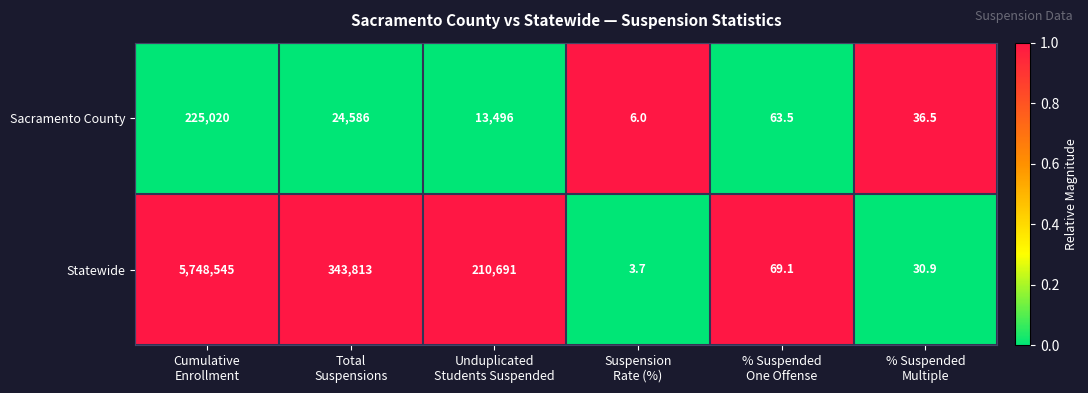

Reading left to right, transcribe all the data shown in this chart.

Sacramento County: 225020.0	24586.0	13496.0	6.0	63.5	36.5
Statewide: 5748545.0	343813.0	210691.0	3.7	69.1	30.9